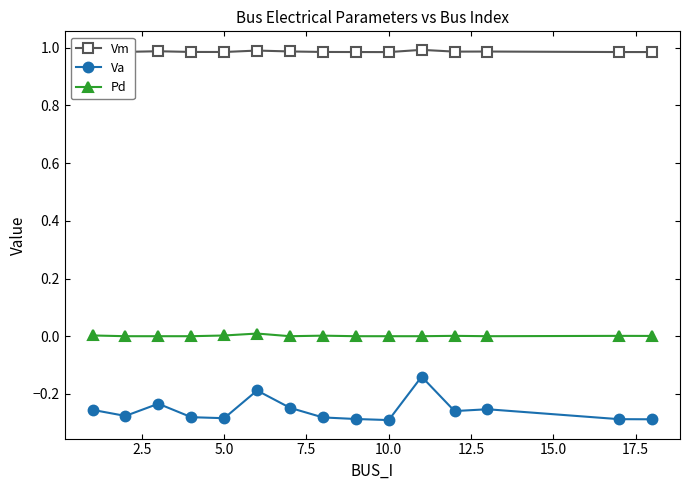

Which series has the widest spread of values?

Va